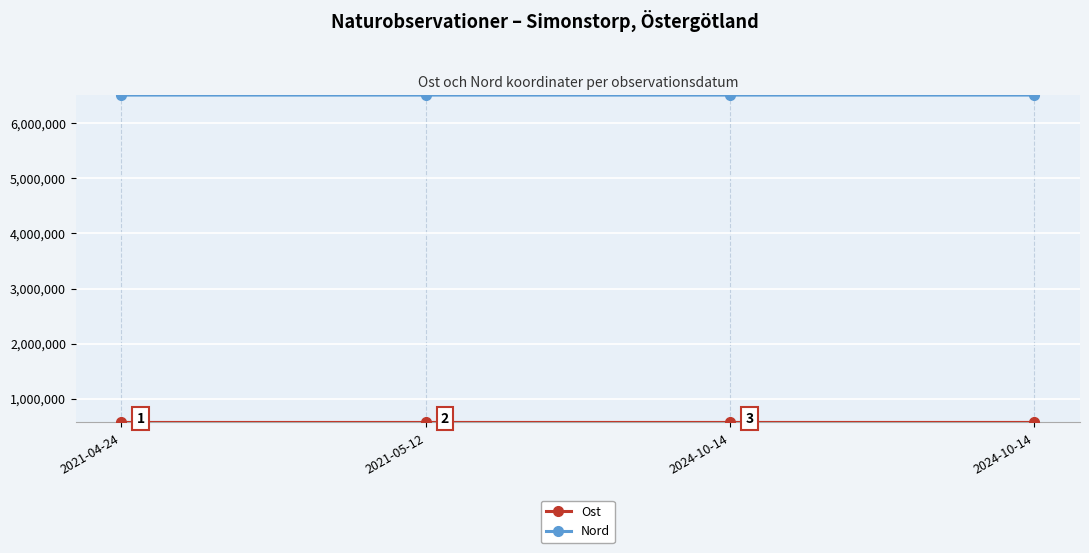

Between 2021-05-12 and 2021-04-24, which is larger?

2021-05-12